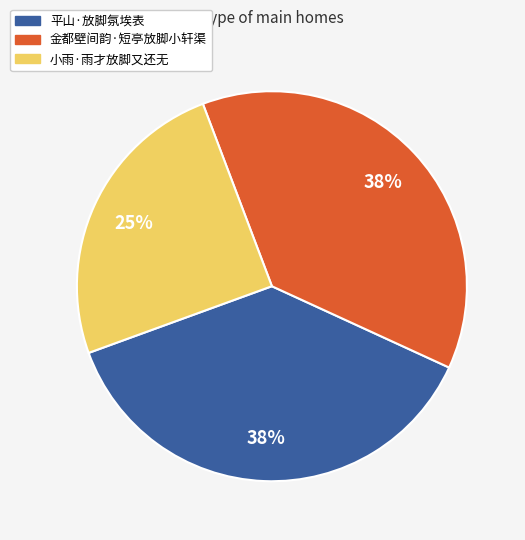

What is the smallest slice in the pie chart?

小雨·雨才放脚又还无